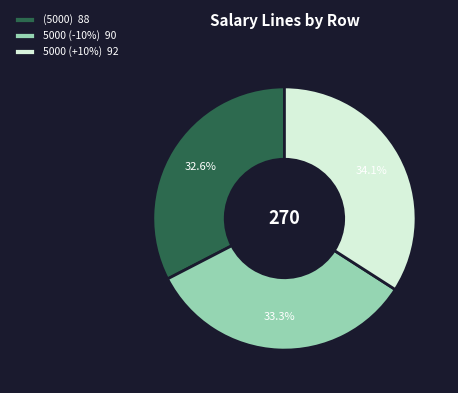

Count the number of slices in the pie.

3